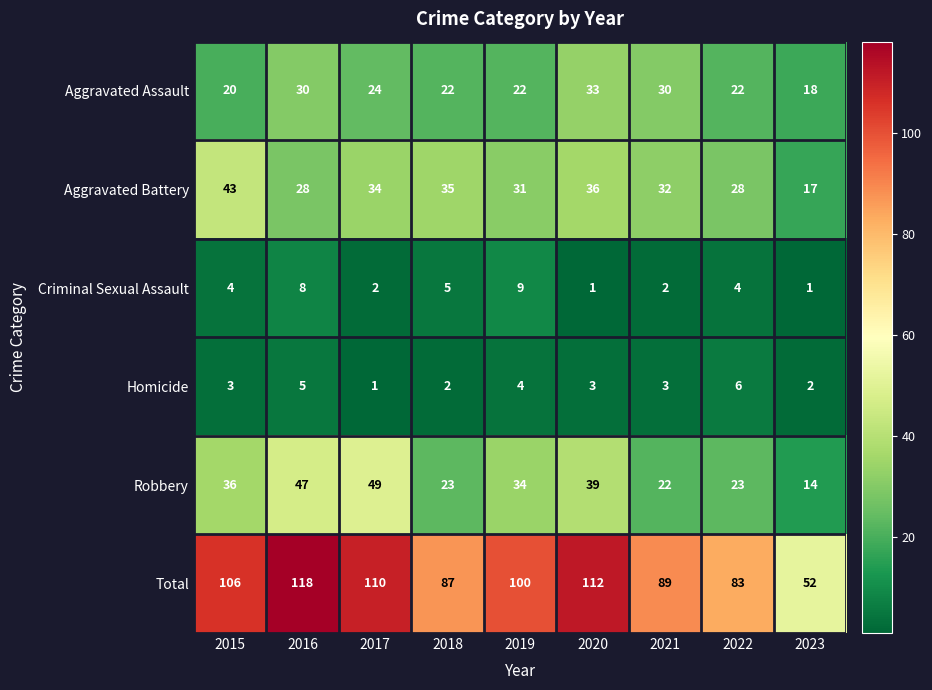

What is the difference between the highest and lowest values at 2018?

85